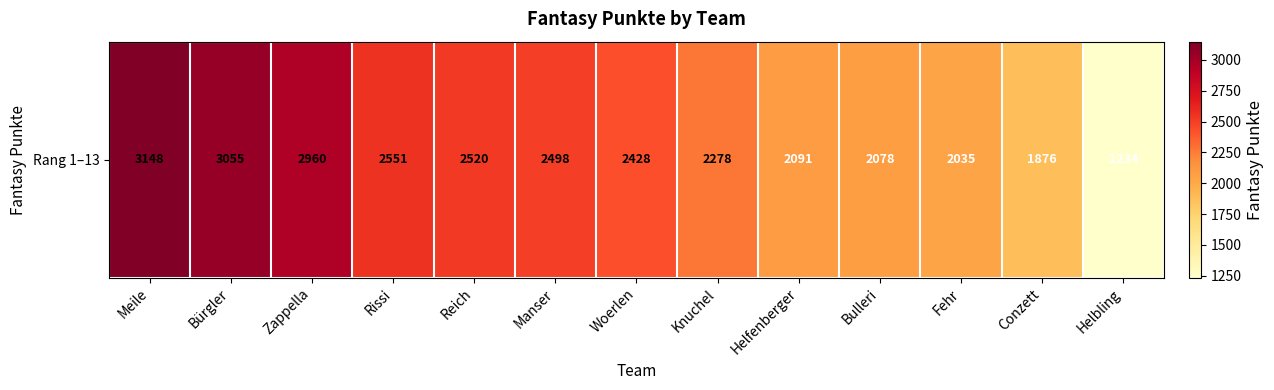

What is the maximum value shown in the chart?

3148